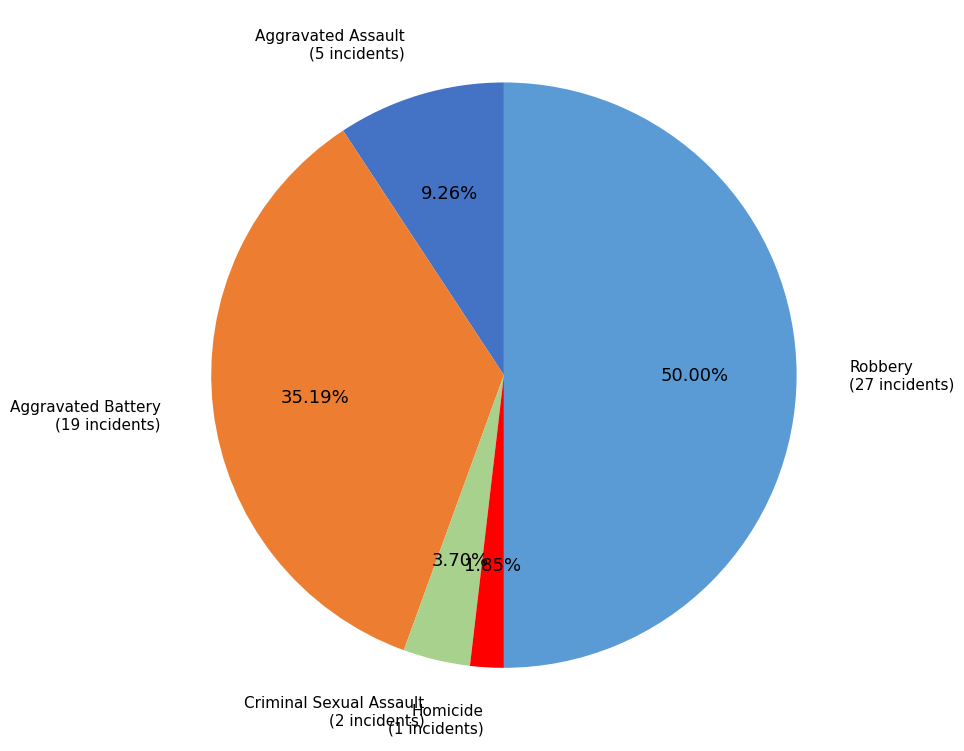

To the nearest percent, what portion does Aggravated Battery represent?

35%